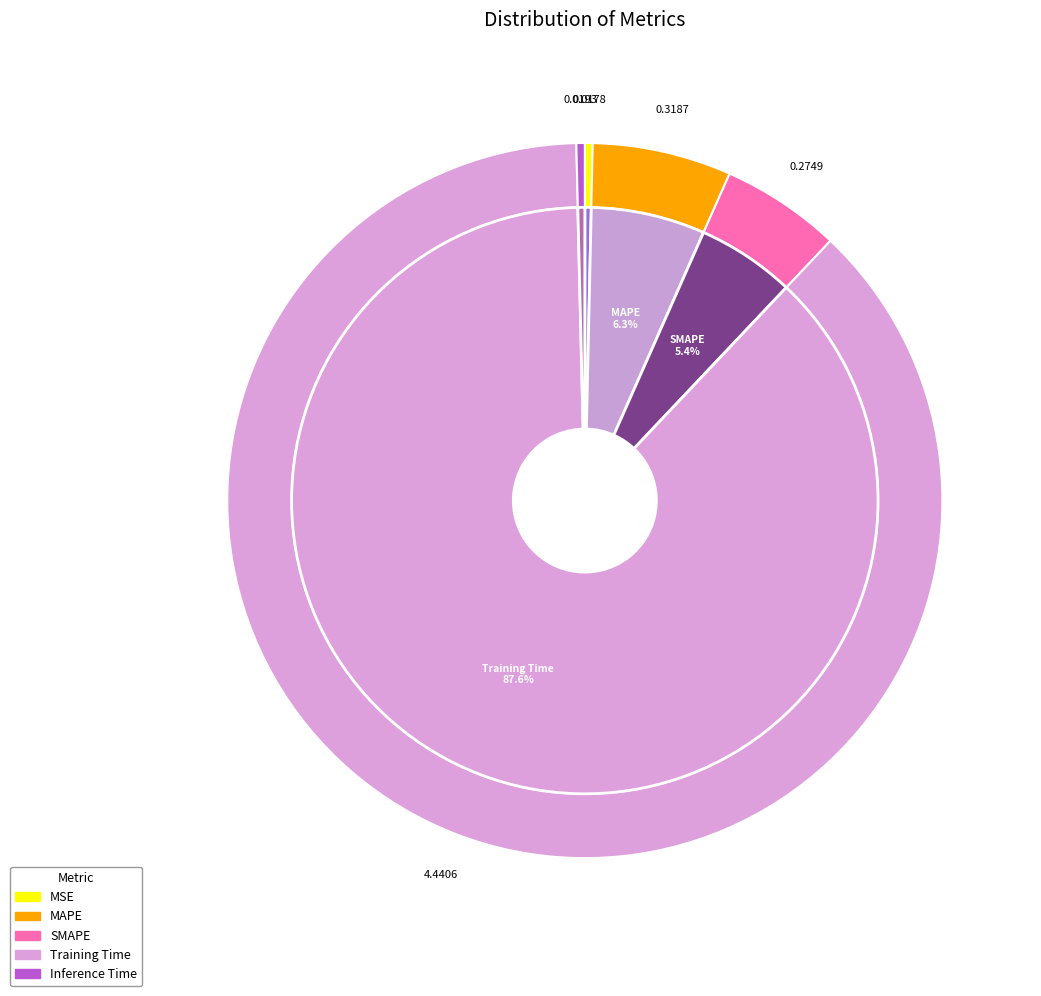

How many segments does this pie chart have?

5